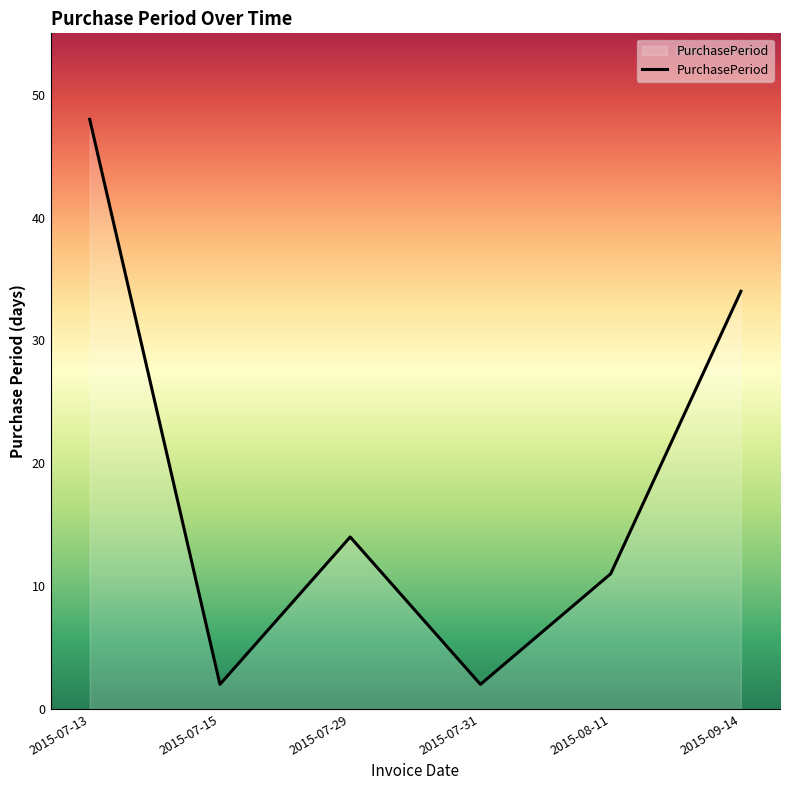

What is the change in value from 2015-08-11 to 2015-09-14?

+23